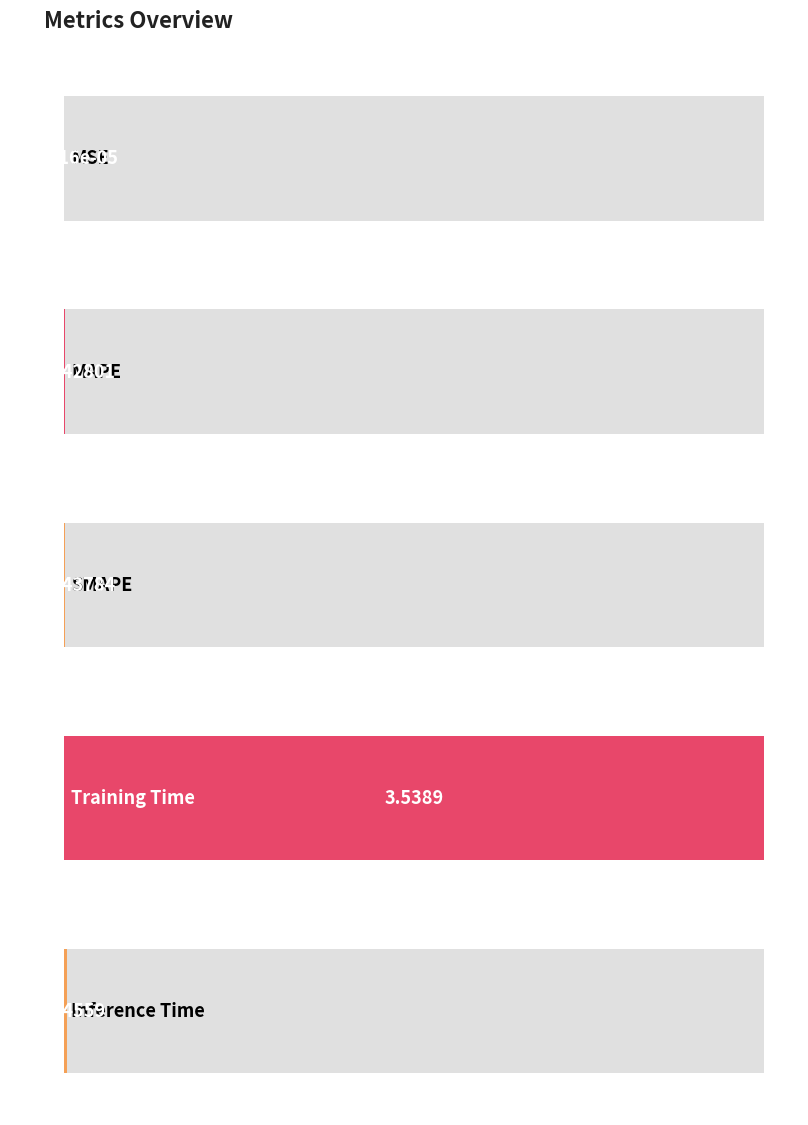

What is the label of the 3rd bar from the right?

SMAPE